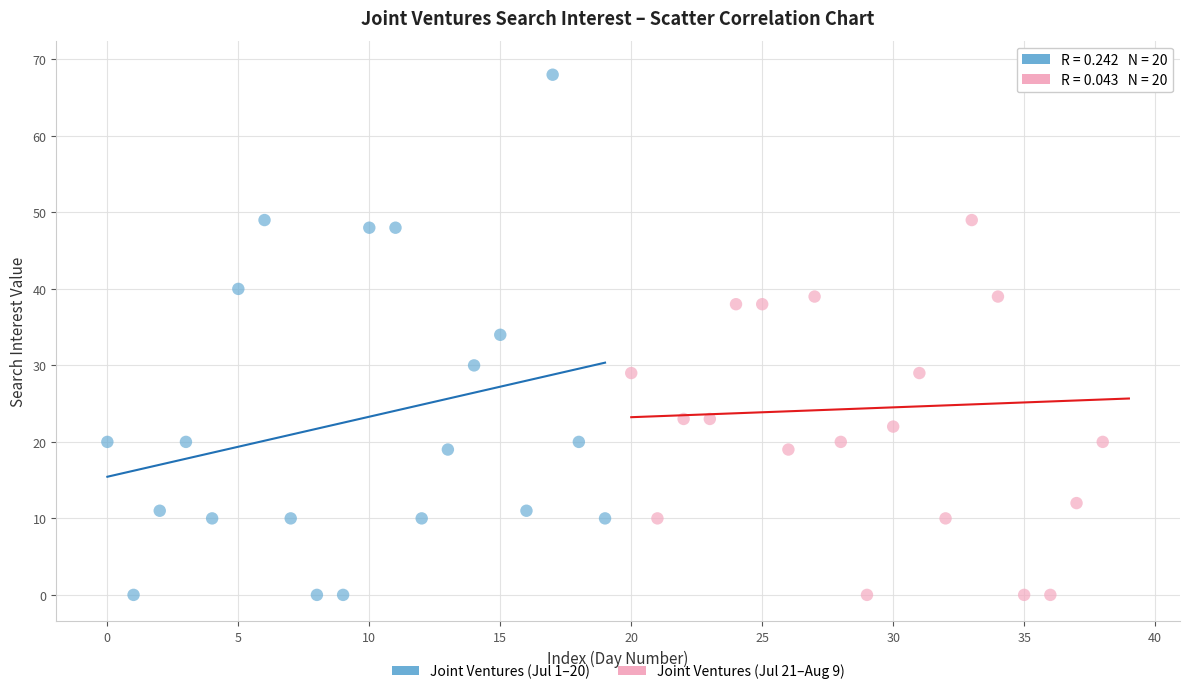

Which series has the largest Y range (max minus min)?

Joint Ventures (Jul 21–Aug 9)